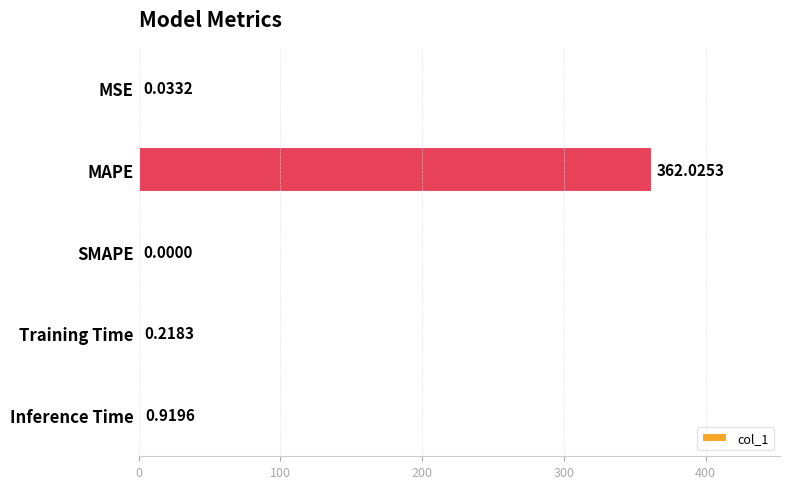

Between MAPE and SMAPE, which is larger?

MAPE